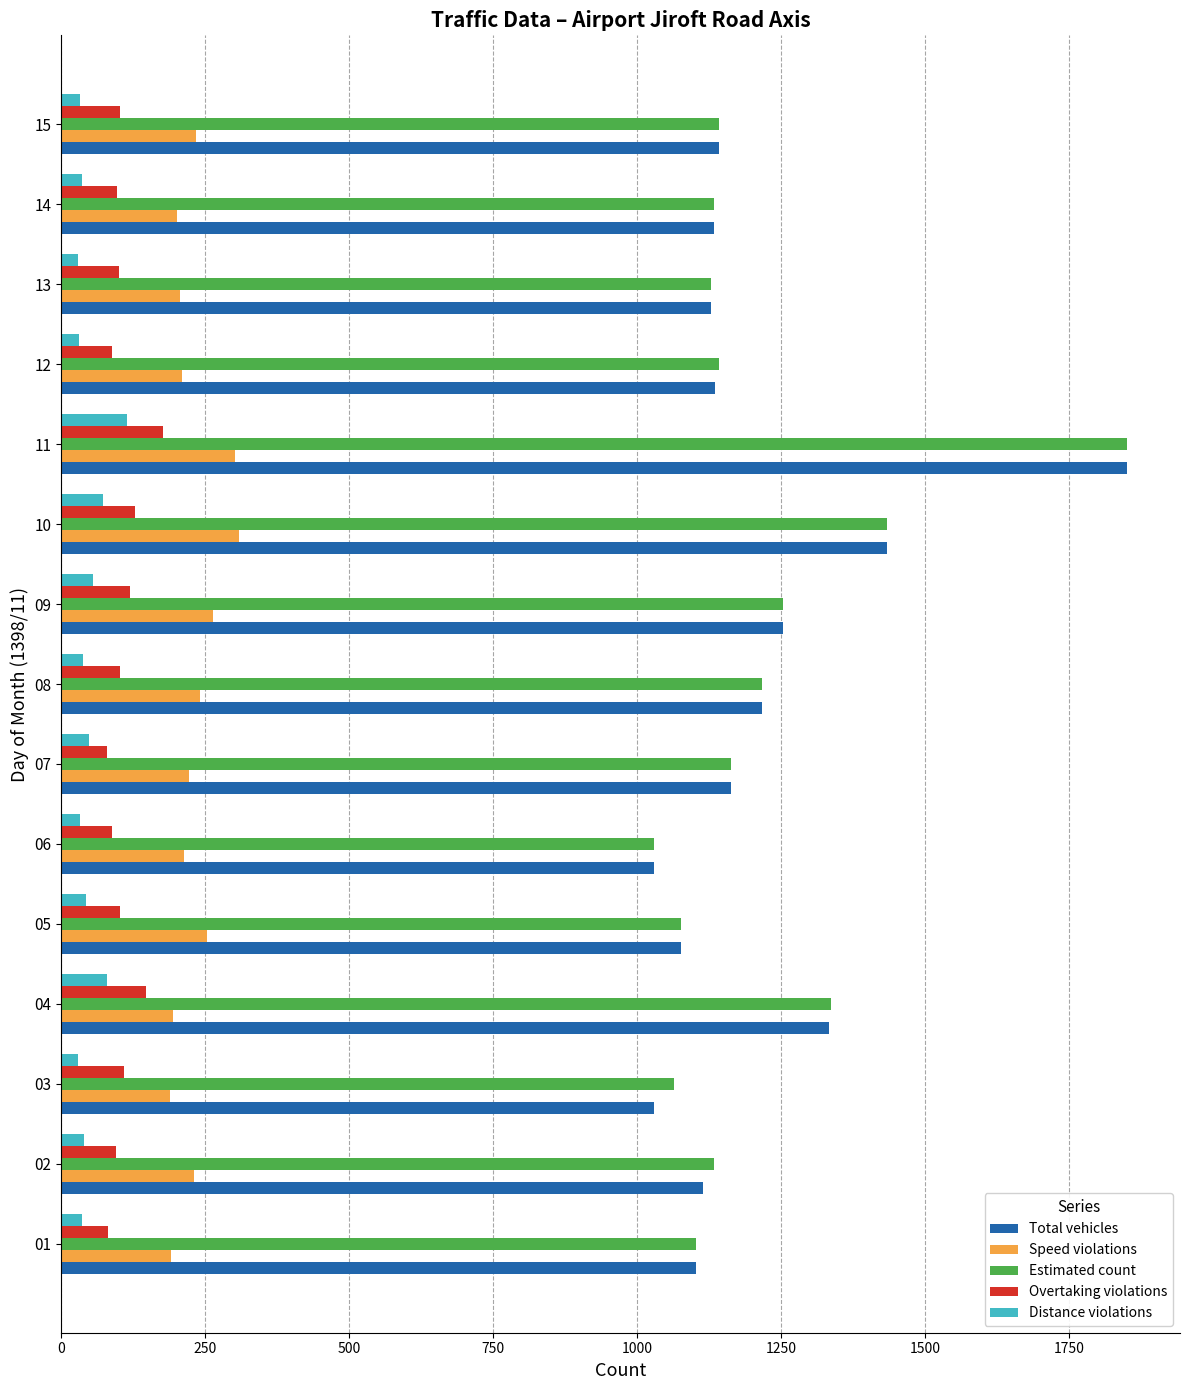

What is the difference between the maximum and minimum values in the Speed violations series?

120